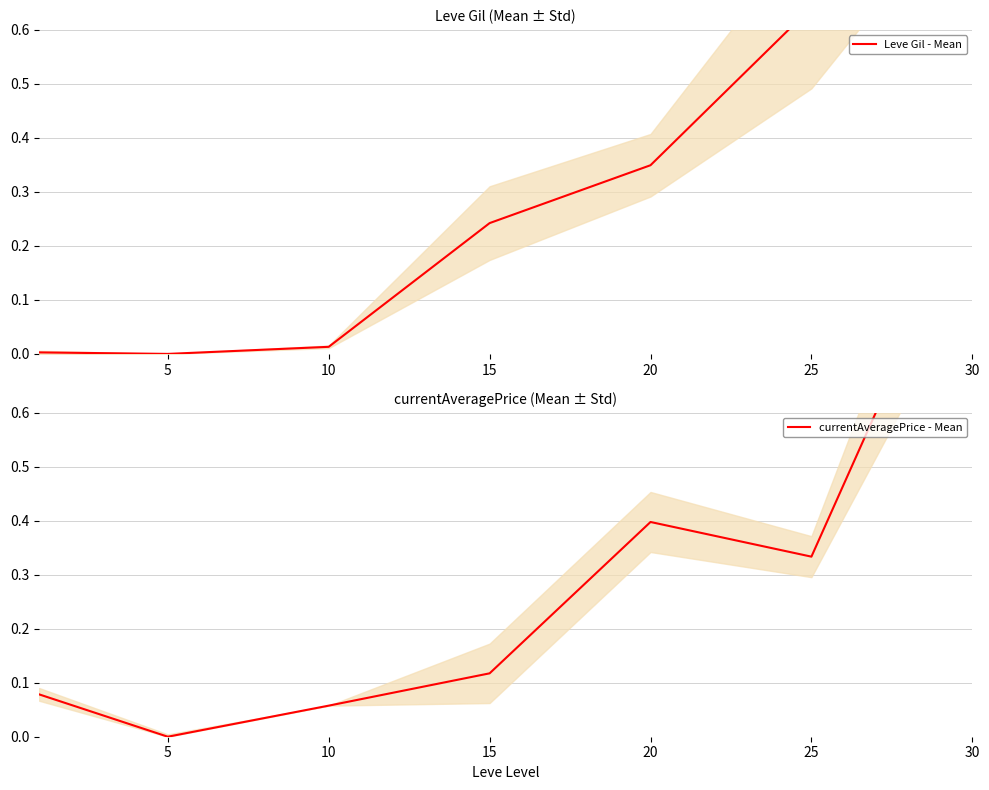

What is the approximate value of currentAveragePrice - Mean at 30?

1.0